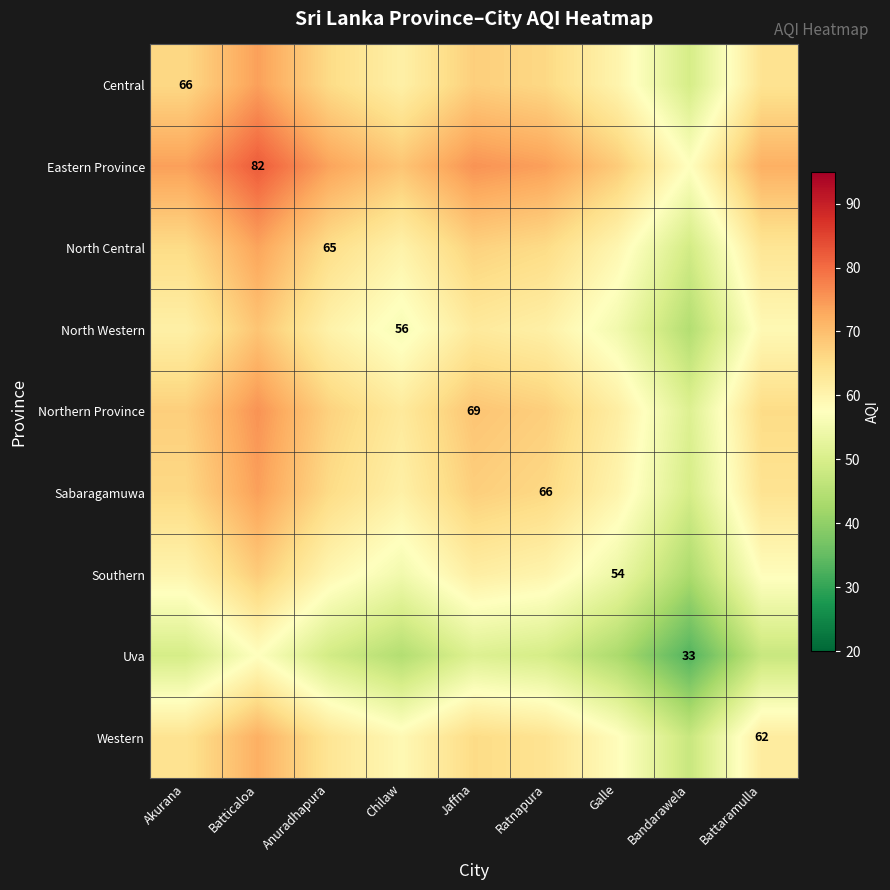

What is the difference between the Uva values at Batticaloa and Galle?

14.0